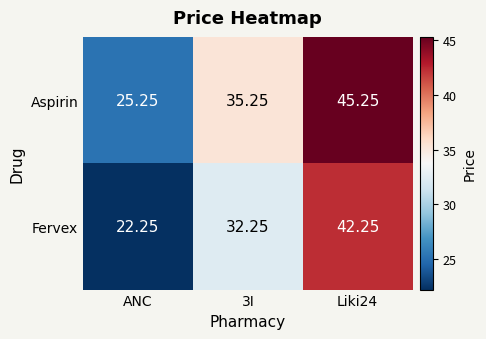

Is the value of Fervex at ANC greater than the value of Aspirin at ANC?

No